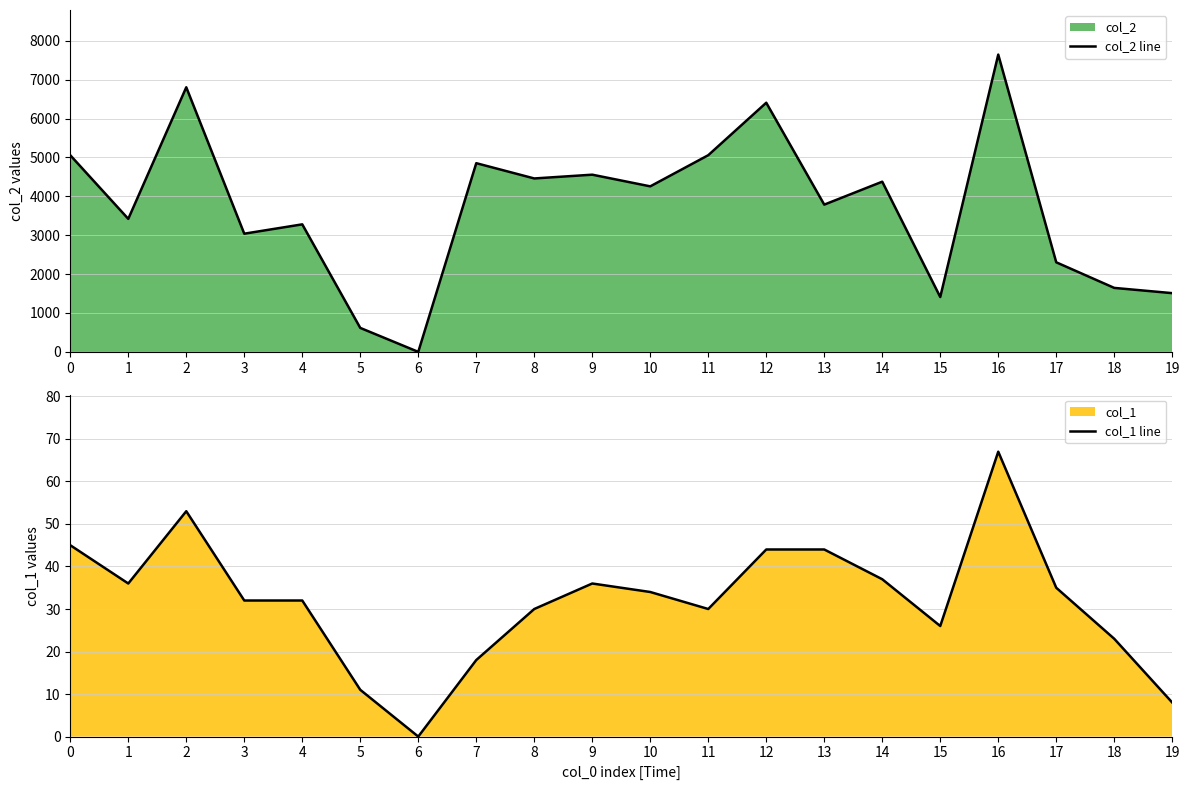

Does the chart have visible grid lines?

Yes